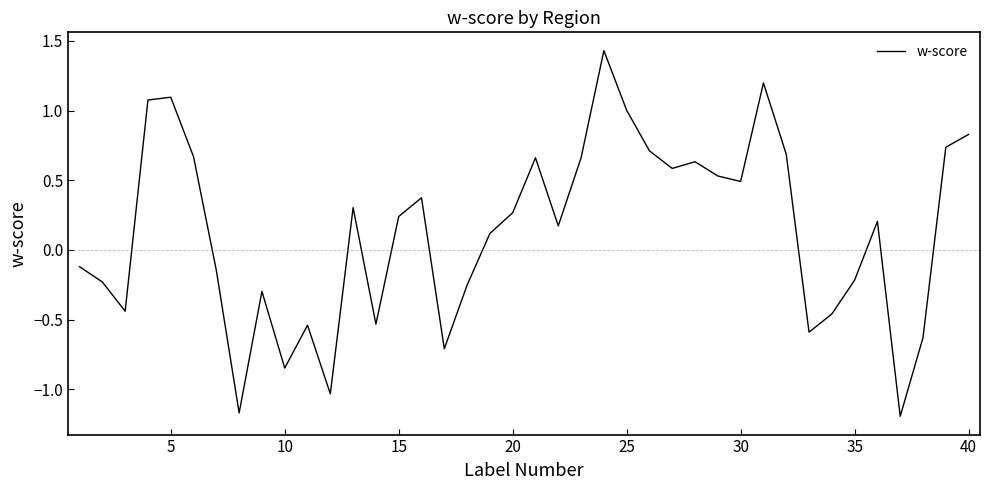

True or false: the data has more than 1 interior local peaks.

True